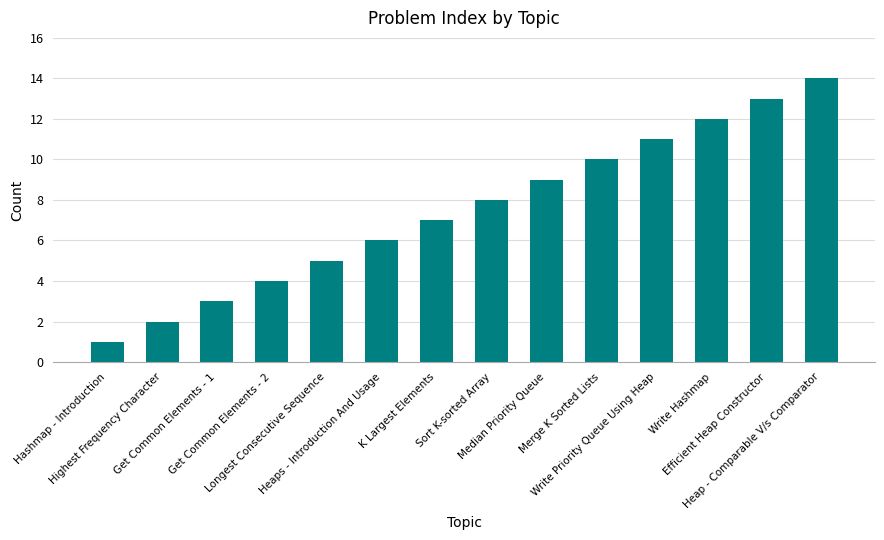

What is the average value?

8